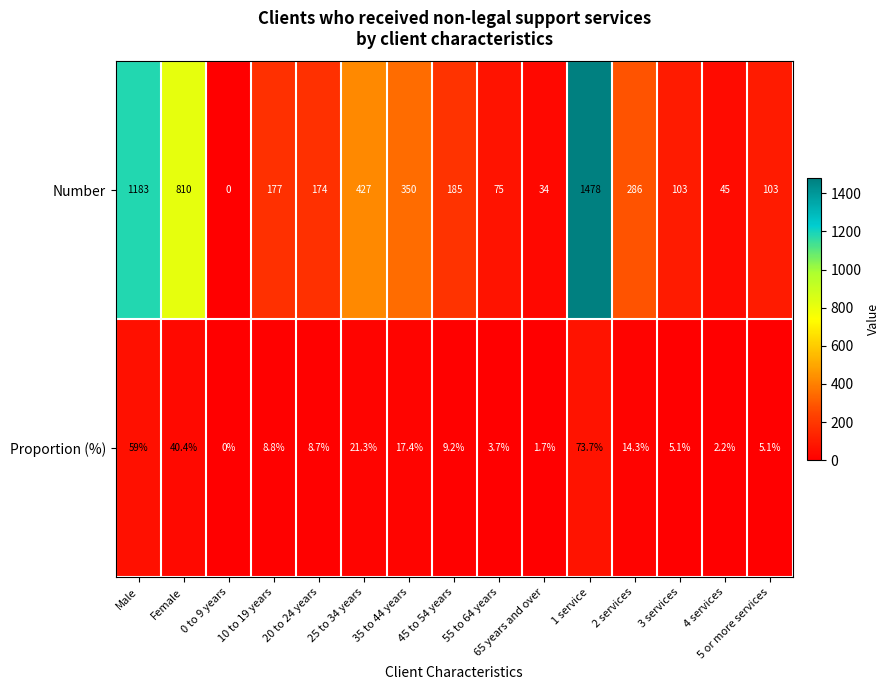

Which category has the lowest value across all series?

0 to 9 years